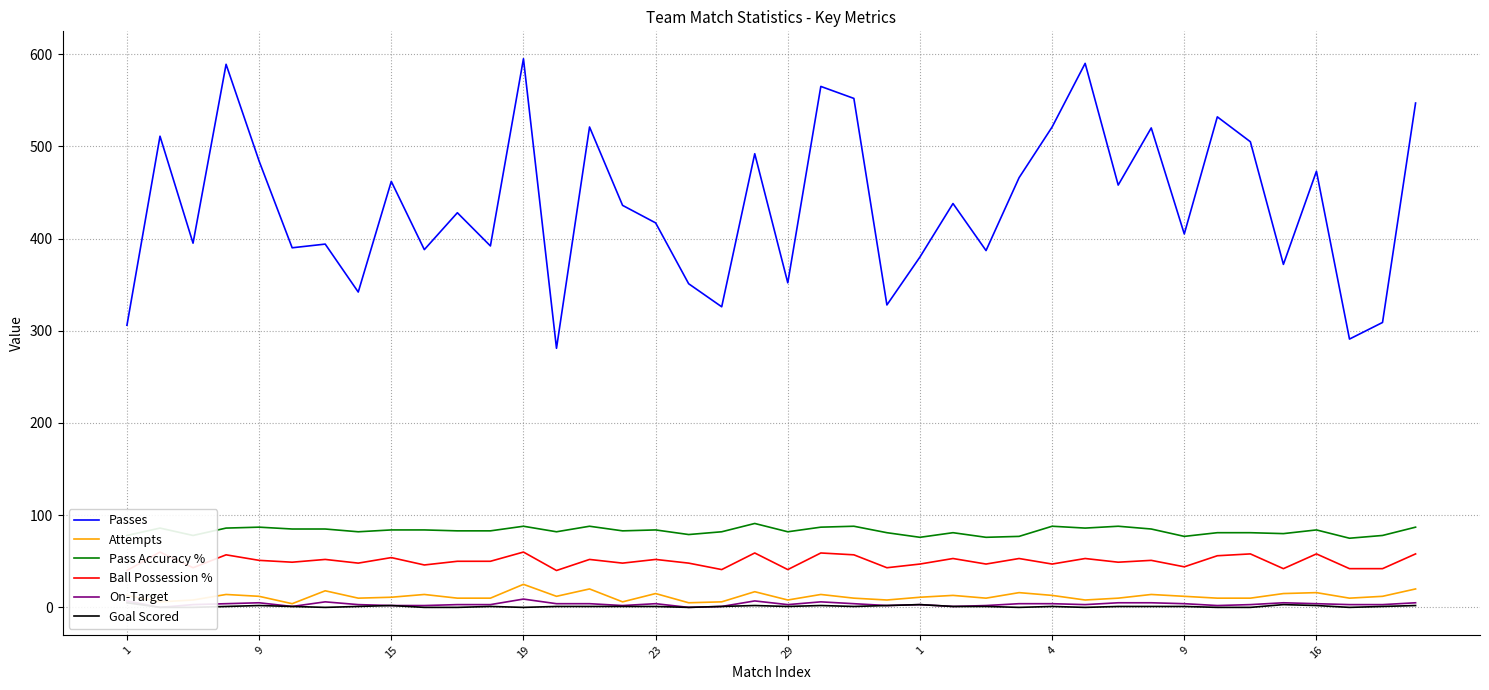

At how many categories does at least one series exceed 118?

40